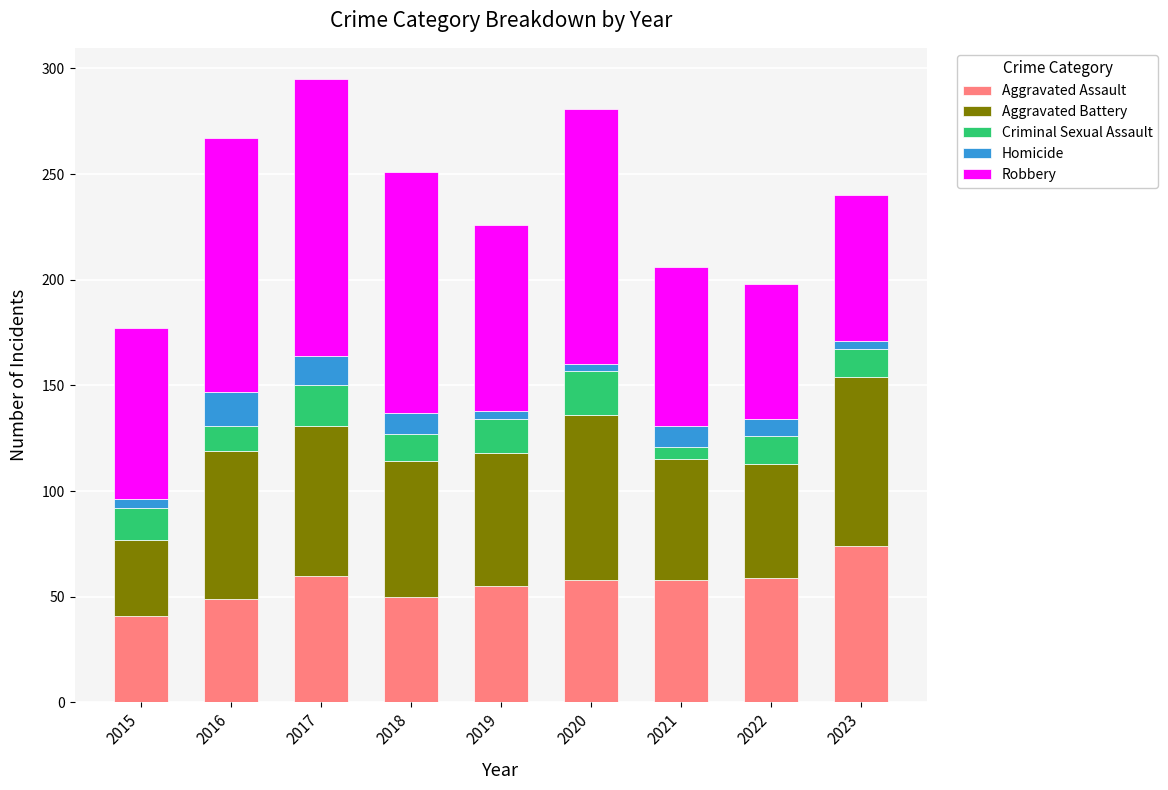

How many data points does each series have?

9